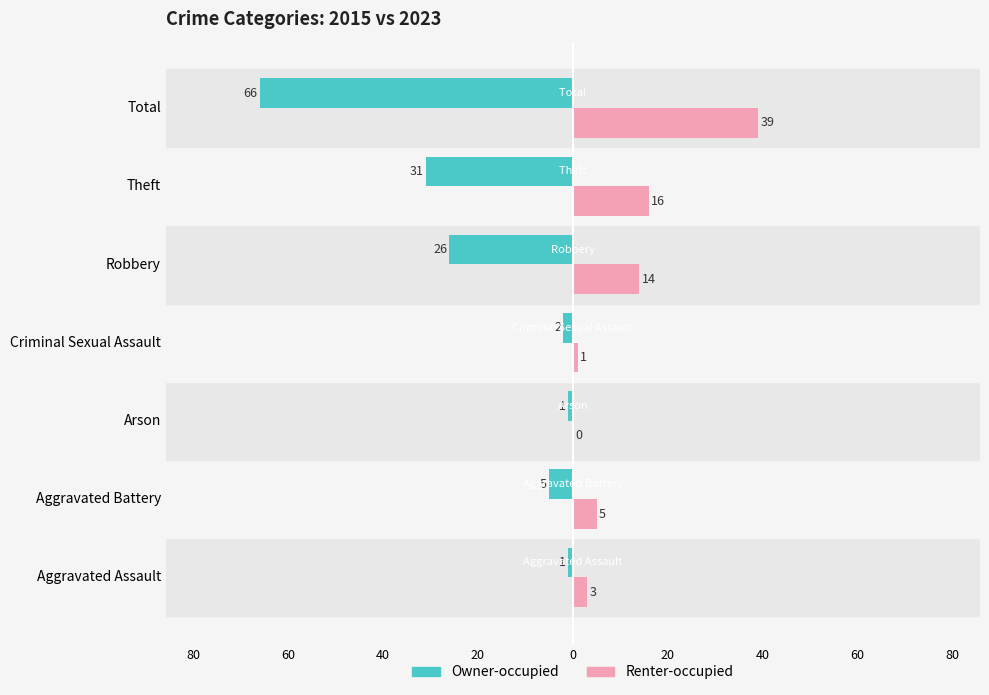

What are all the series names shown in the legend?

Owner-occupied, Renter-occupied